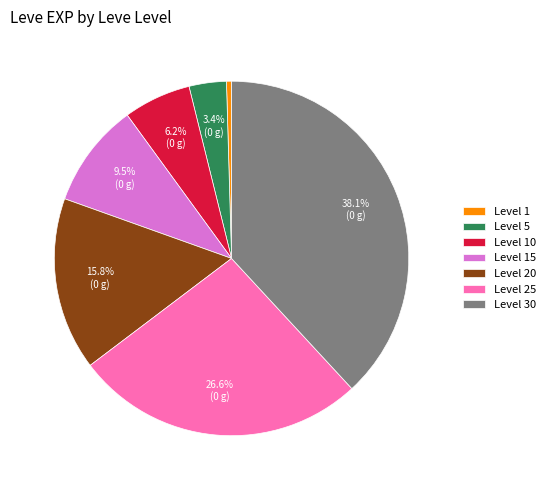

Does any single category account for the majority?

No